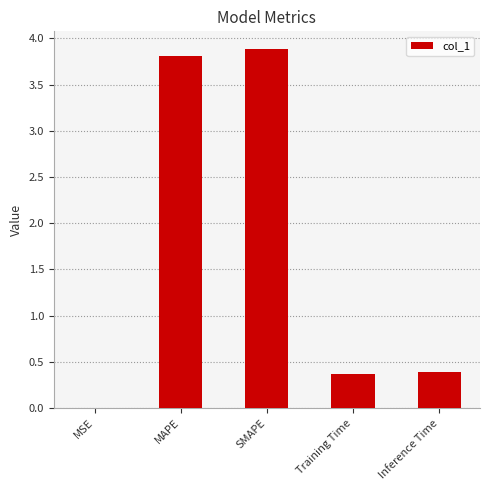

What is the maximum value shown in the chart?

3.9